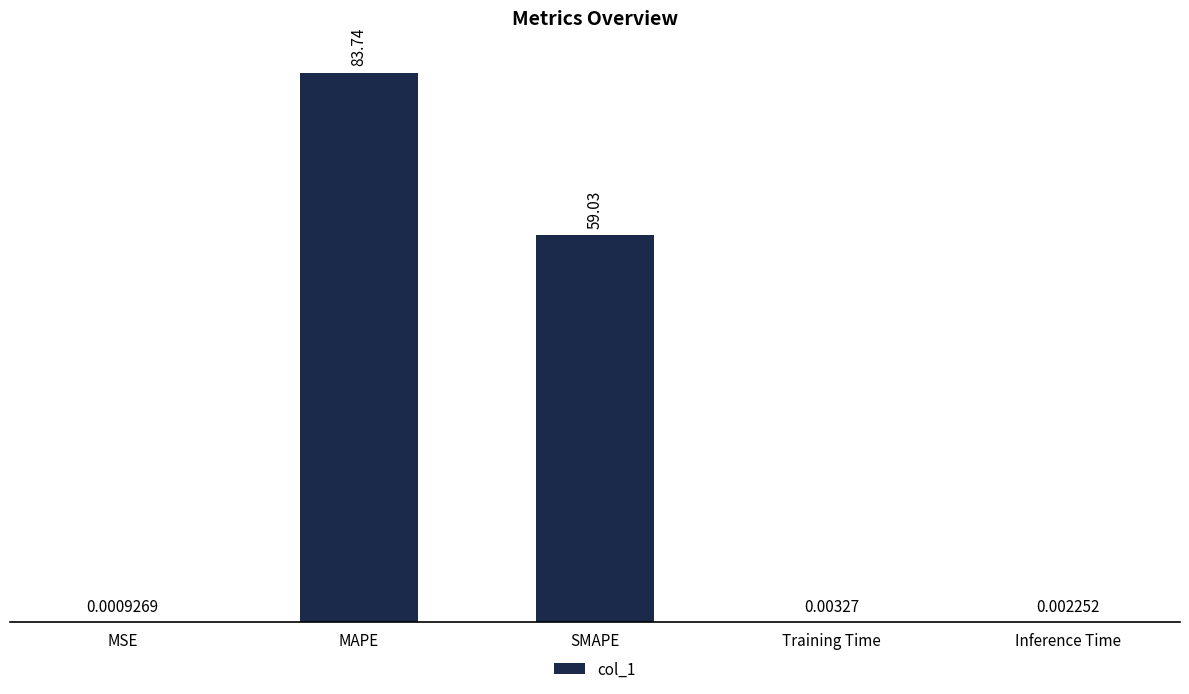

What is the change in value from MAPE to Training Time?

-83.7